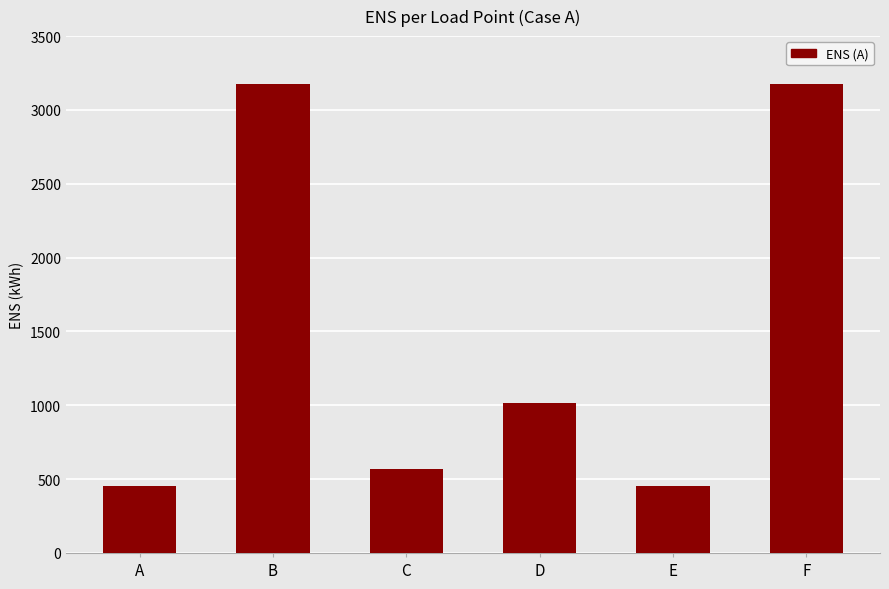

What is the minimum value shown in the chart?

452.4